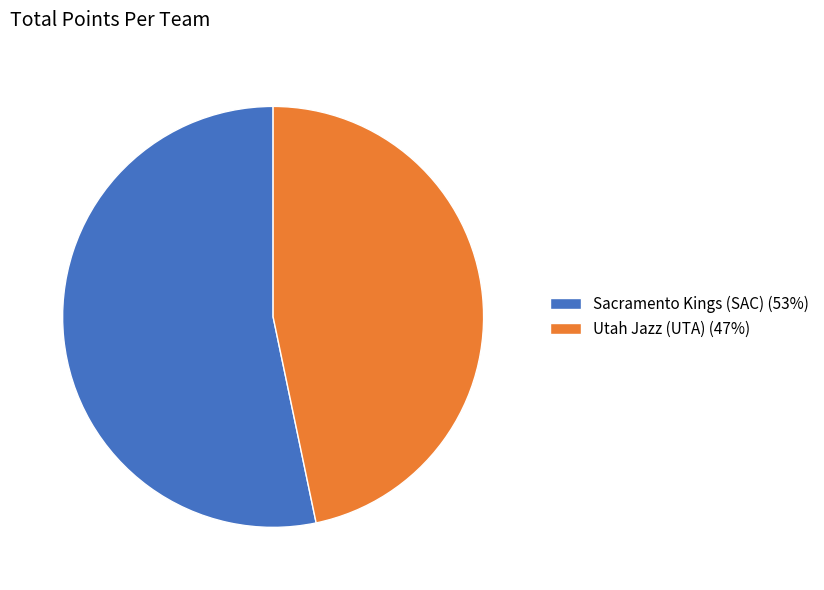

Rank the categories by value from highest to lowest.

Sacramento Kings (SAC), Utah Jazz (UTA)